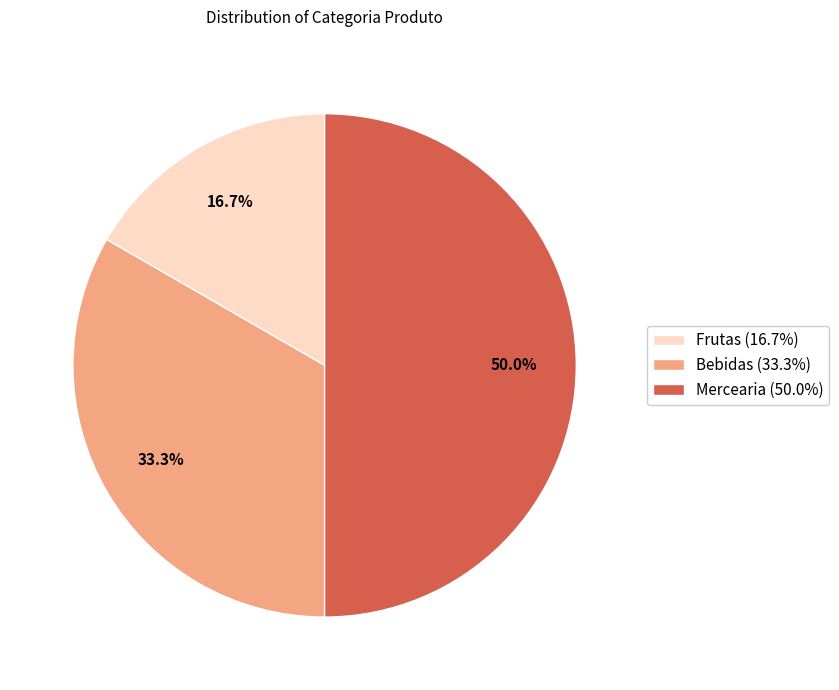

Count the number of slices in the pie.

3